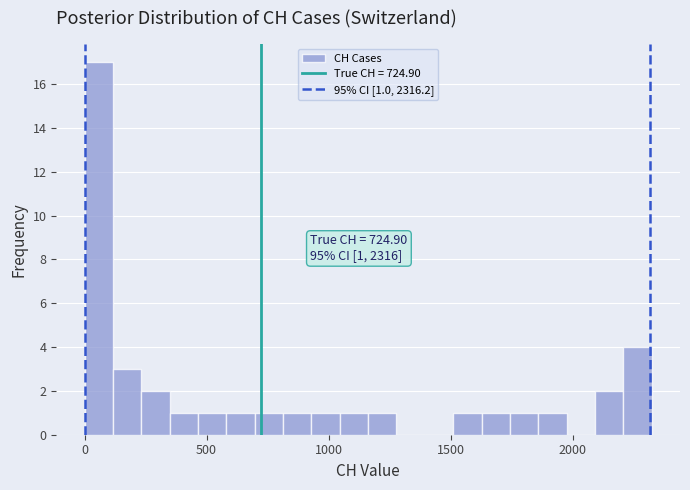

Read against the x-axis, roughly where is the centre of the tallest bar?

50